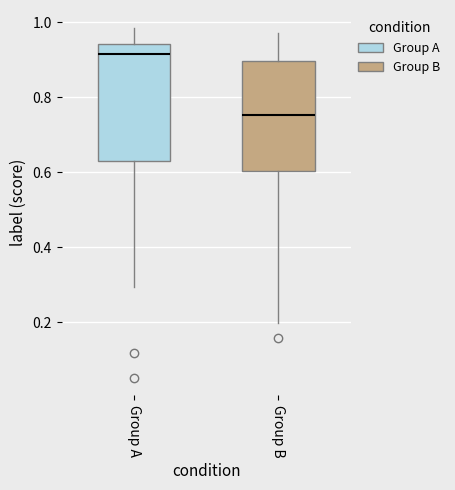

Reading left to right, transcribe this box plot: for each box, give where its median line is, the range the box spans, and where its two whiskers end, as read against the y-axis. The values are not printed on the chart, so give them approximately, as read against the axis.

Group A: median 0.92, box 0.64 to 0.94, whiskers 0.30 to 0.98
Group B: median 0.76, box 0.60 to 0.90, whiskers 0.20 to 0.98